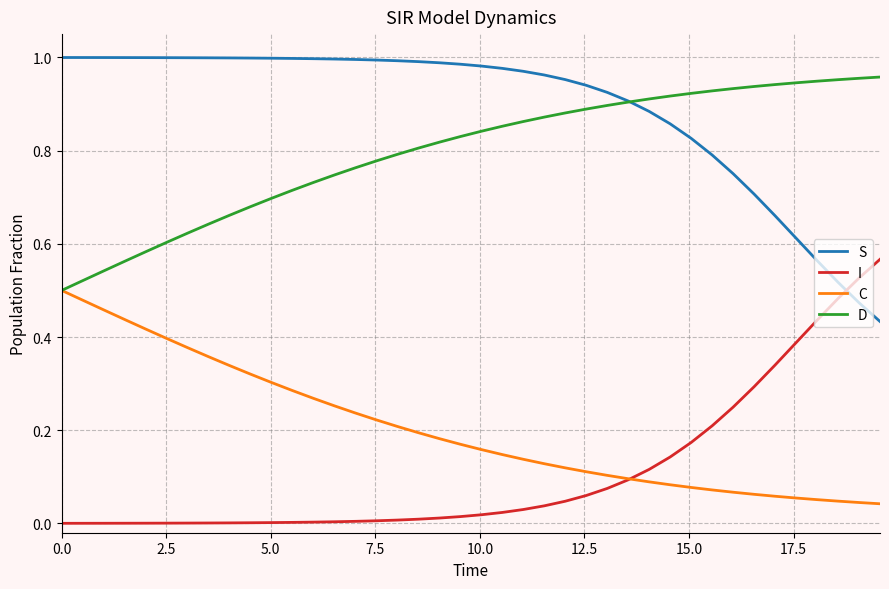

True or false: S and C intersect in this chart.

False